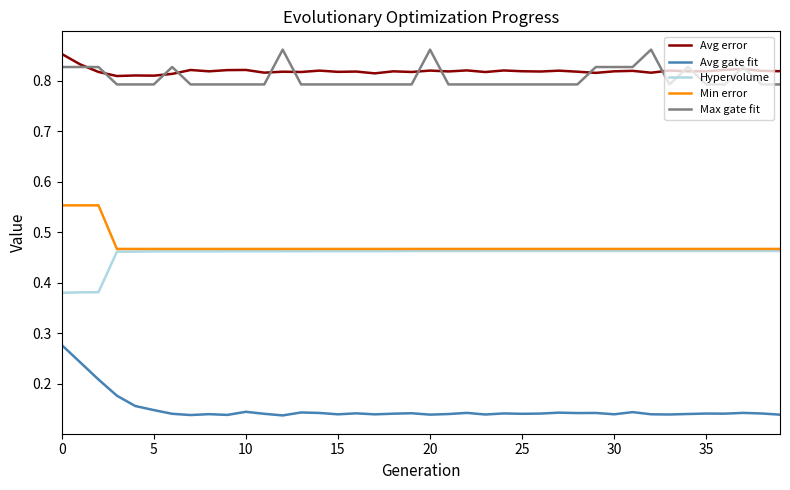

What are all the series names shown in the legend?

Avg error, Avg gate fit, Hypervolume, Min error, Max gate fit